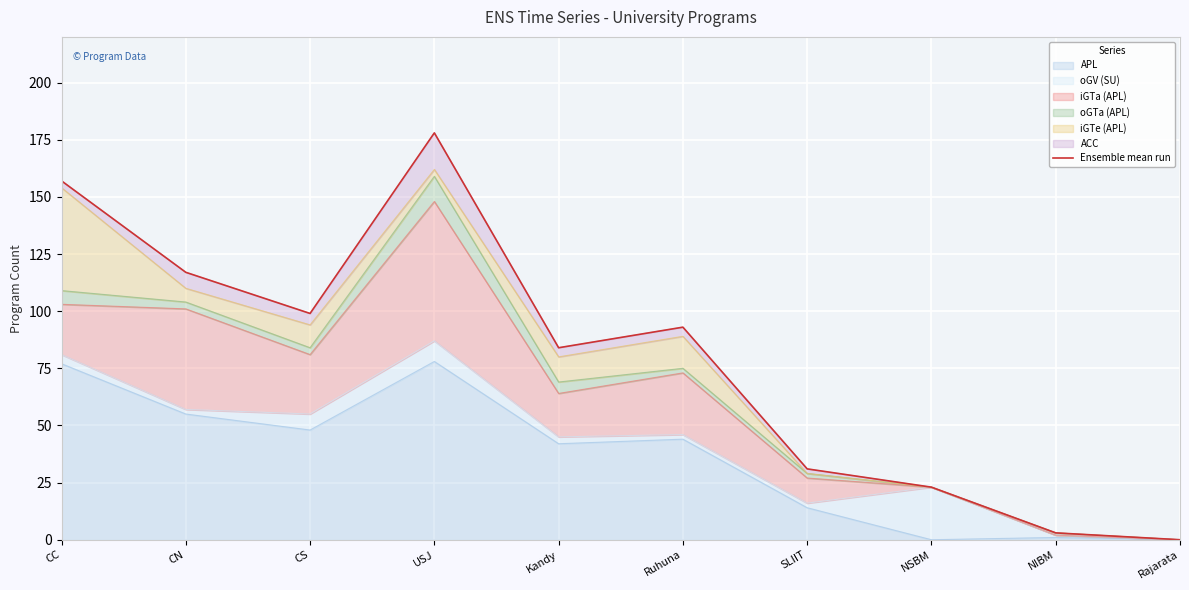

True or false: APL has a value of 44 at Ruhuna.

True